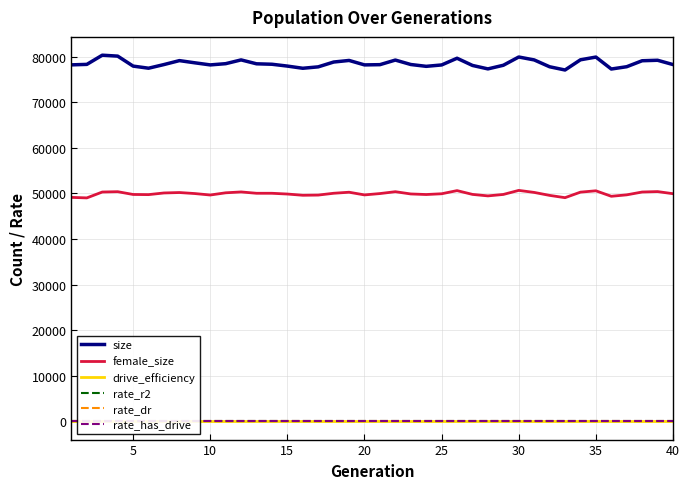

List the series in order of their peak value, highest first.

size, female_size, drive_efficiency, rate_r2, rate_dr, rate_has_drive